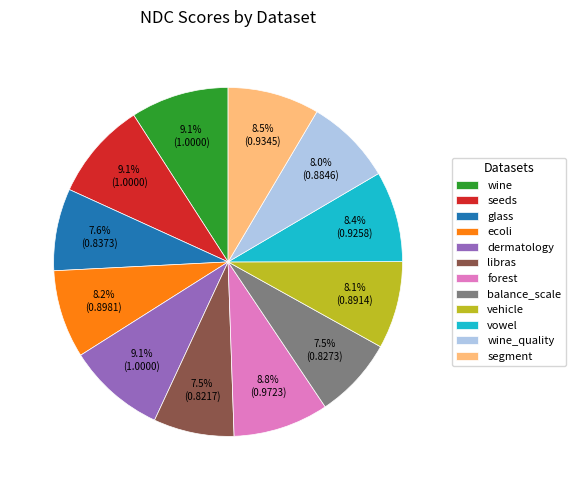

Count the number of slices in the pie.

12